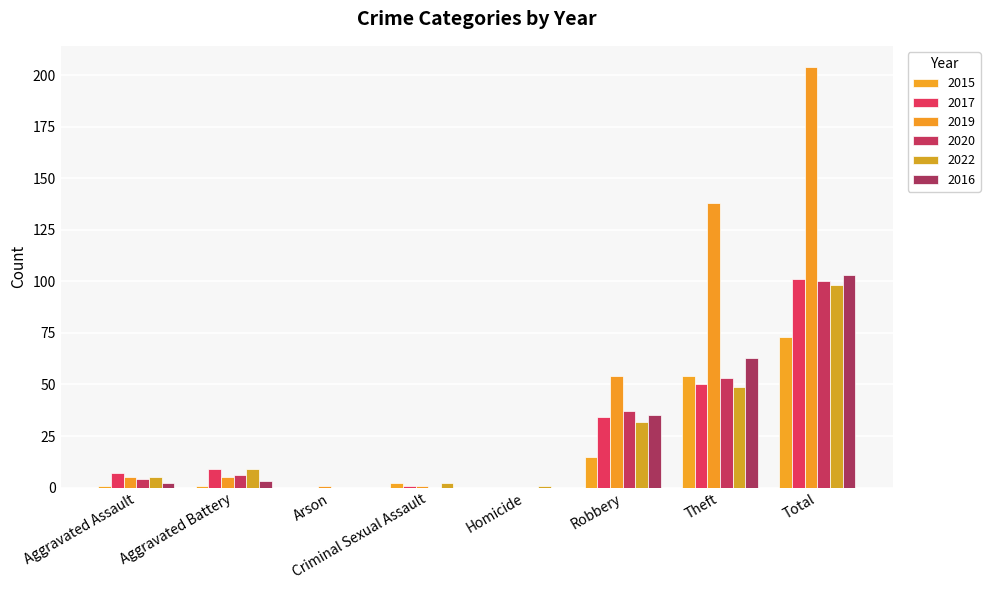

Reading right to left, list all the values displayed in this chart.

2015: 73	54	15	0	2	0	1	1
2017: 101	50	34	0	1	0	9	7
2019: 204	138	54	0	1	1	5	5
2020: 100	53	37	0	0	0	6	4
2022: 98	49	32	1	2	0	9	5
2016: 103	63	35	0	0	0	3	2